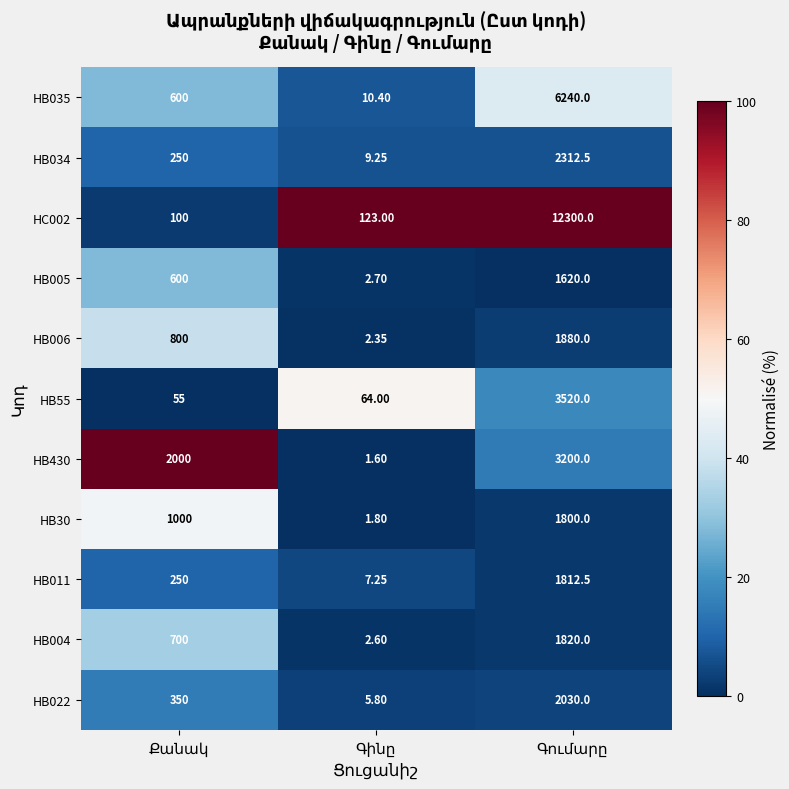

How many data points in HB035 are less than 600?

1